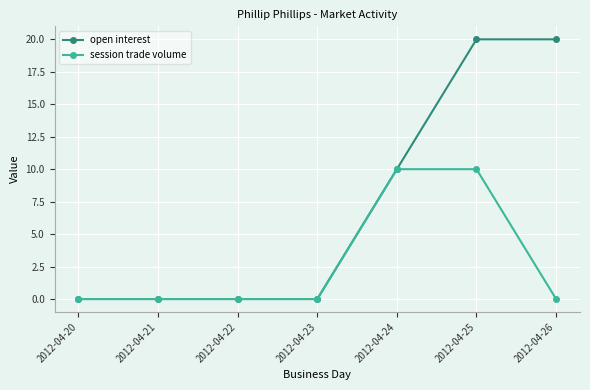

What is the highest value of the open interest series?

20